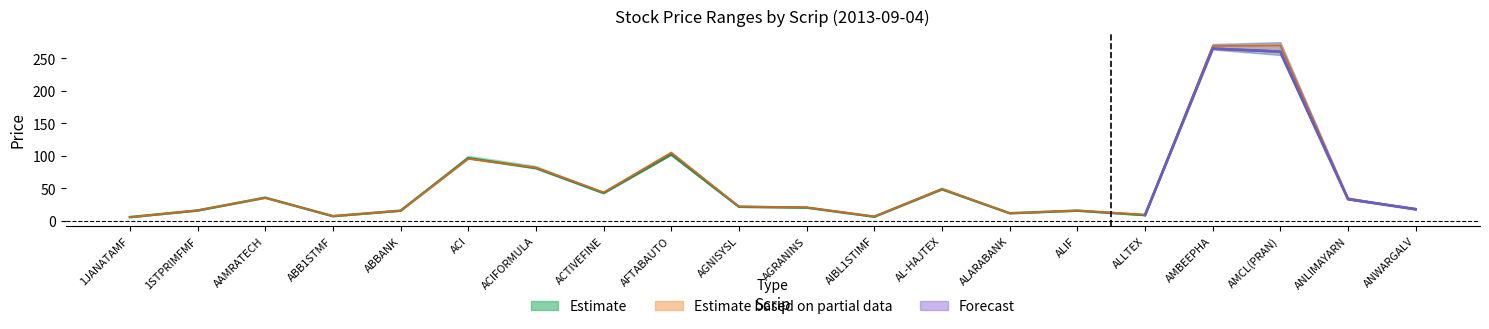

Is it true that high equals 4.3 at AGRANINS?

False